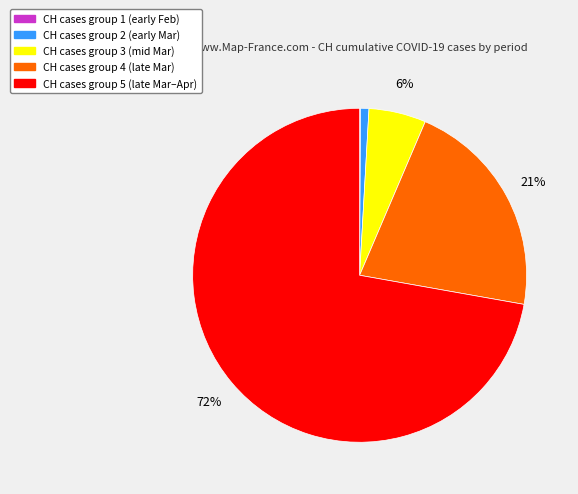

Does any single category account for the majority?

Yes